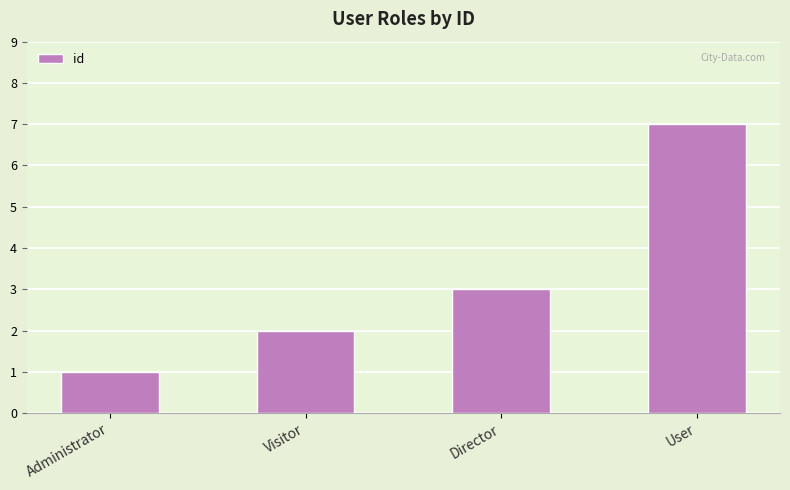

What is the value of the 1st bar from the left?

1